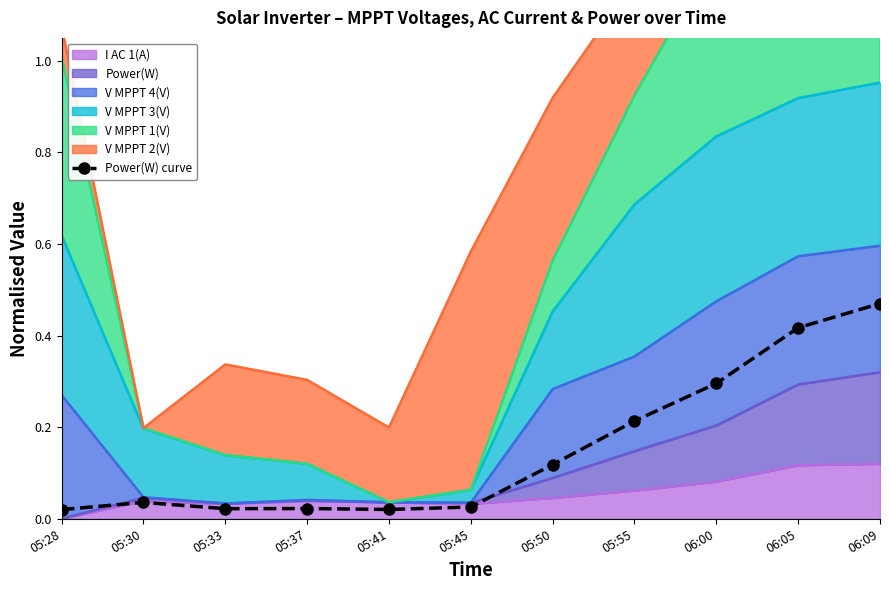

What is the average value?

0.2